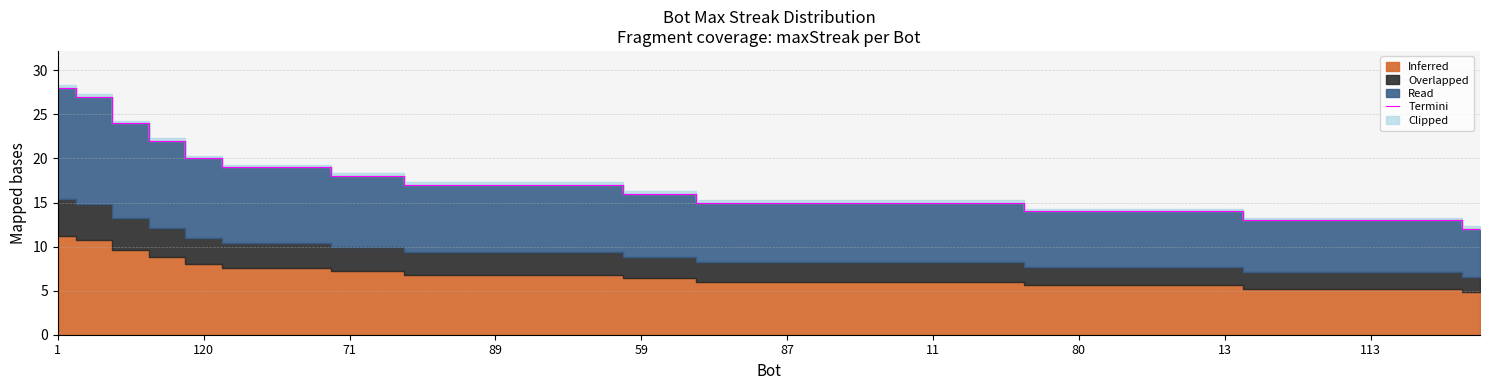

True or false: the data has more than 1 interior local peaks.

False